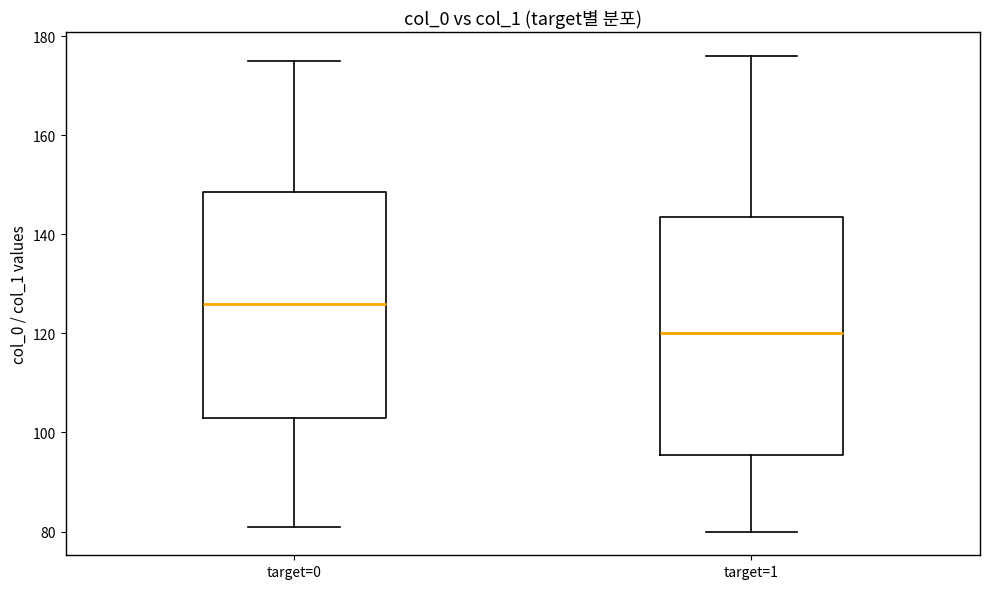

Which box is the tallest, from its lower edge to its upper edge?

target=1